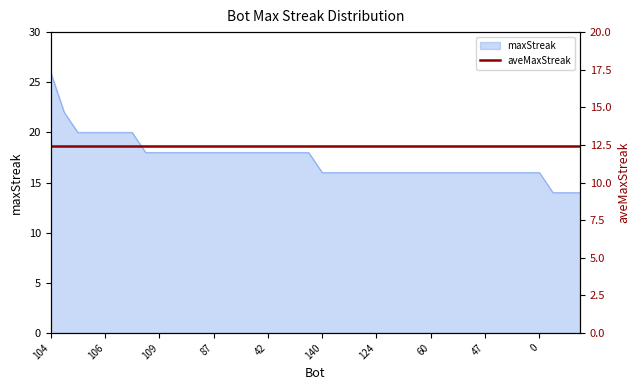

Reading left to right, transcribe all the data shown in this chart.

104=26	99=22	135=20	125=20	106=20	55=20	34=20	137=18	109=18	98=18	95=18	93=18	87=18	86=18	72=18	71=18	42=18	24=18	21=18	2=18	140=16	133=16	131=16	129=16	124=16	105=16	94=16	89=16	60=16	57=16	50=16	48=16	47=16	46=16	35=16	9=16	0=16	139=14	126=14	123=14